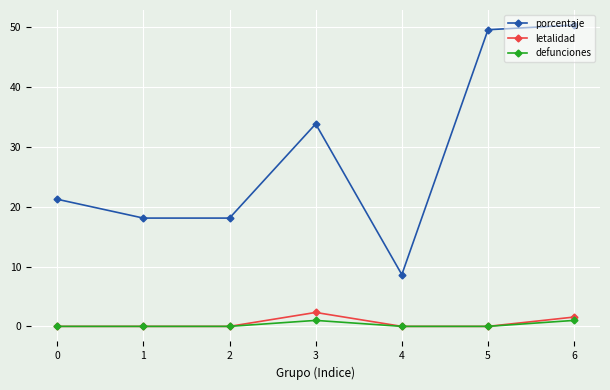

Reading left to right, what are all the values shown in this chart?

porcentaje: 21.3	18.1	18.1	33.9	8.7	49.6	50.4
letalidad: 0.0	0.0	0.0	2.3	0.0	0.0	1.6
defunciones: 0.0	0.0	0.0	1.0	0.0	0.0	1.0